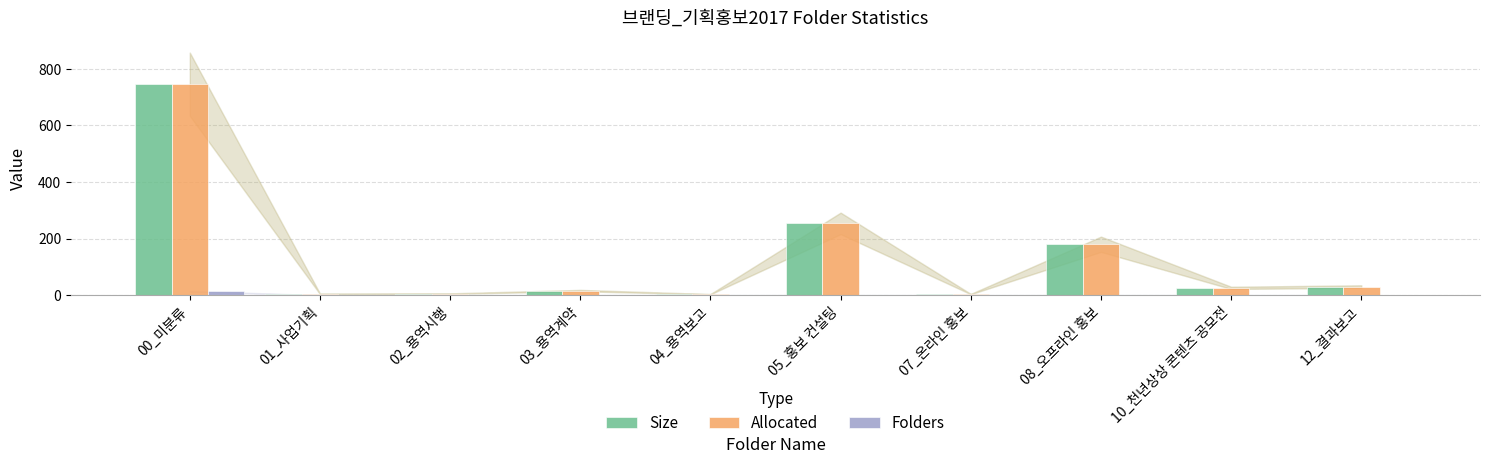

The value of Folders at 12_결과보고 is 0.0. True or false?

True